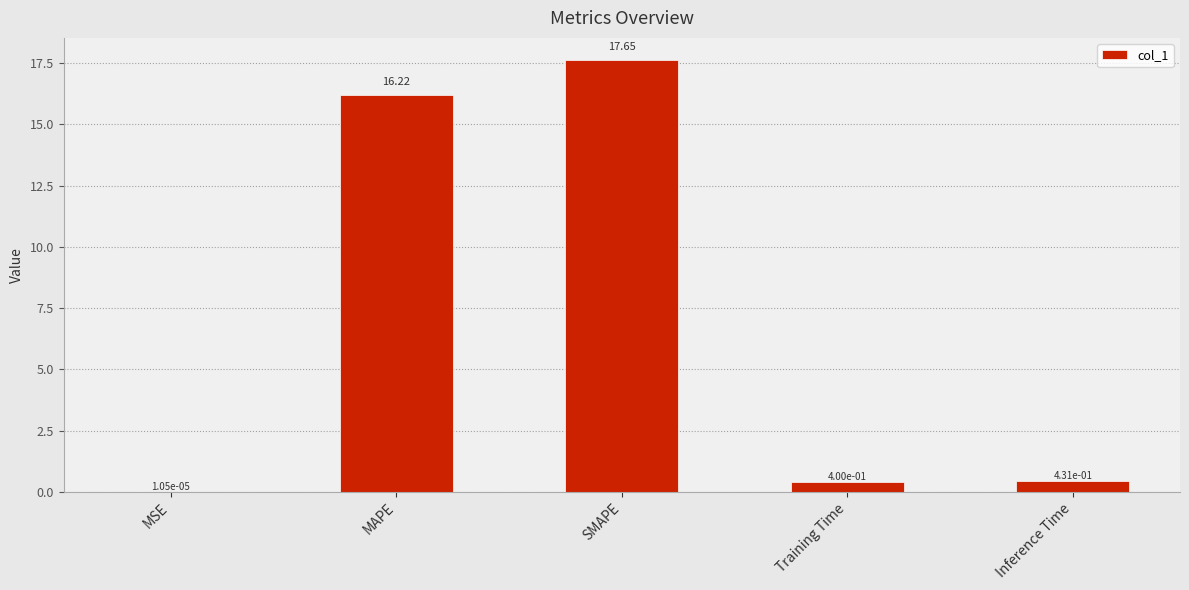

Which category has the highest value across all series?

SMAPE